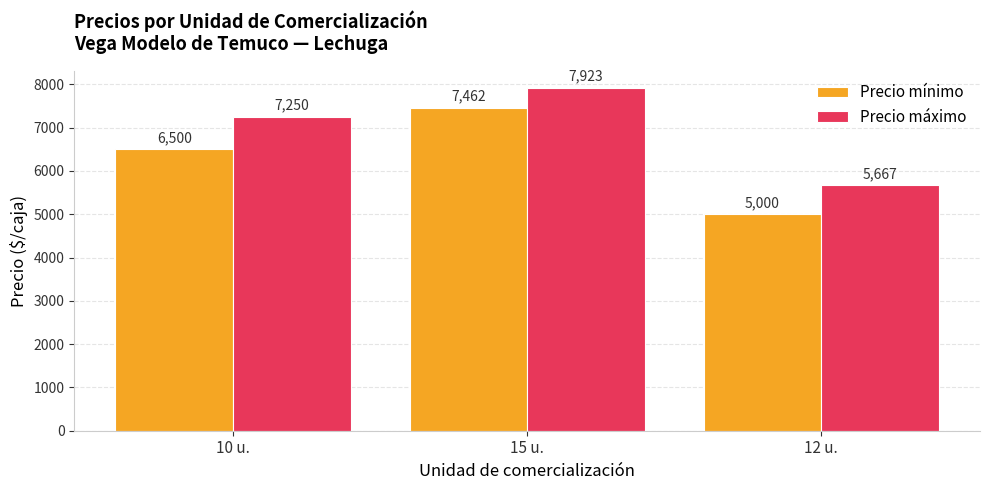

What is the difference between the maximum and minimum values in the Precio máximo series?

2256.4